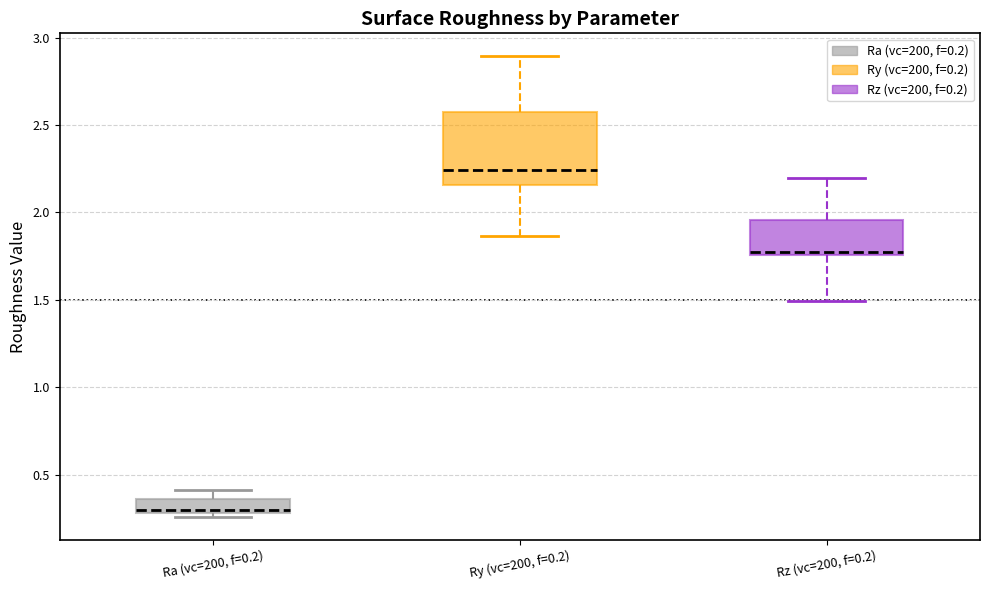

Which box is the tallest, from its lower edge to its upper edge?

Ry (vc=200, f=0.2)